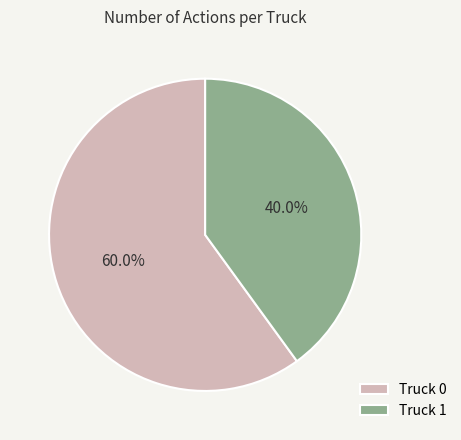

Is it true that Truck 0 is 47% of the pie?

False